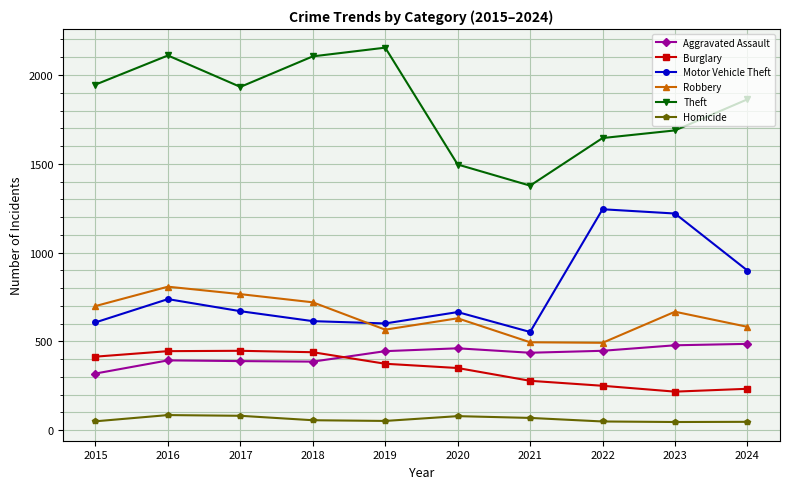

Is it true that Motor Vehicle Theft equals 1220 at 2023?

True